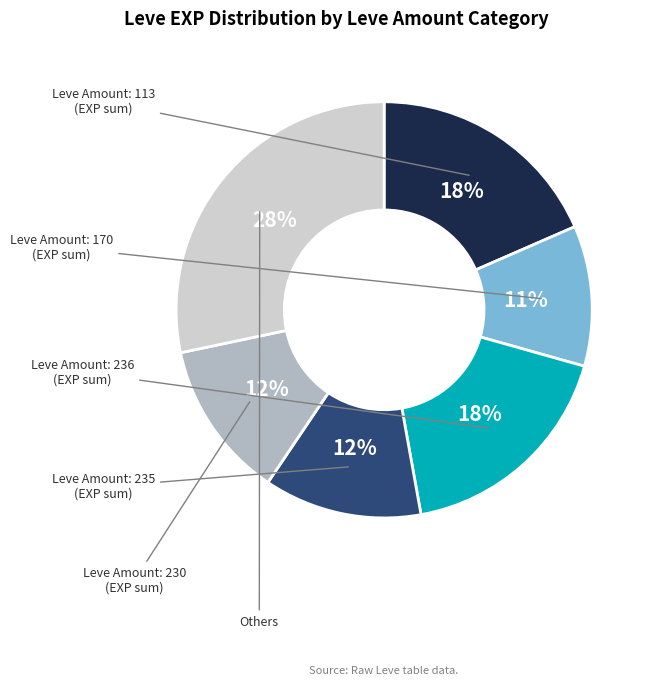

To the nearest percent, what is the difference between the largest and smallest slice percentages?

17%